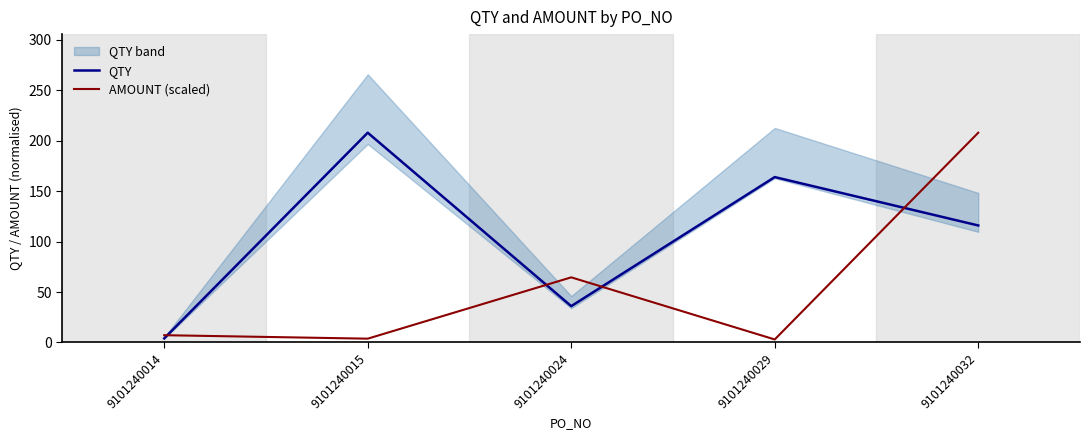

Does the chart display data point markers on the line(s)?

No